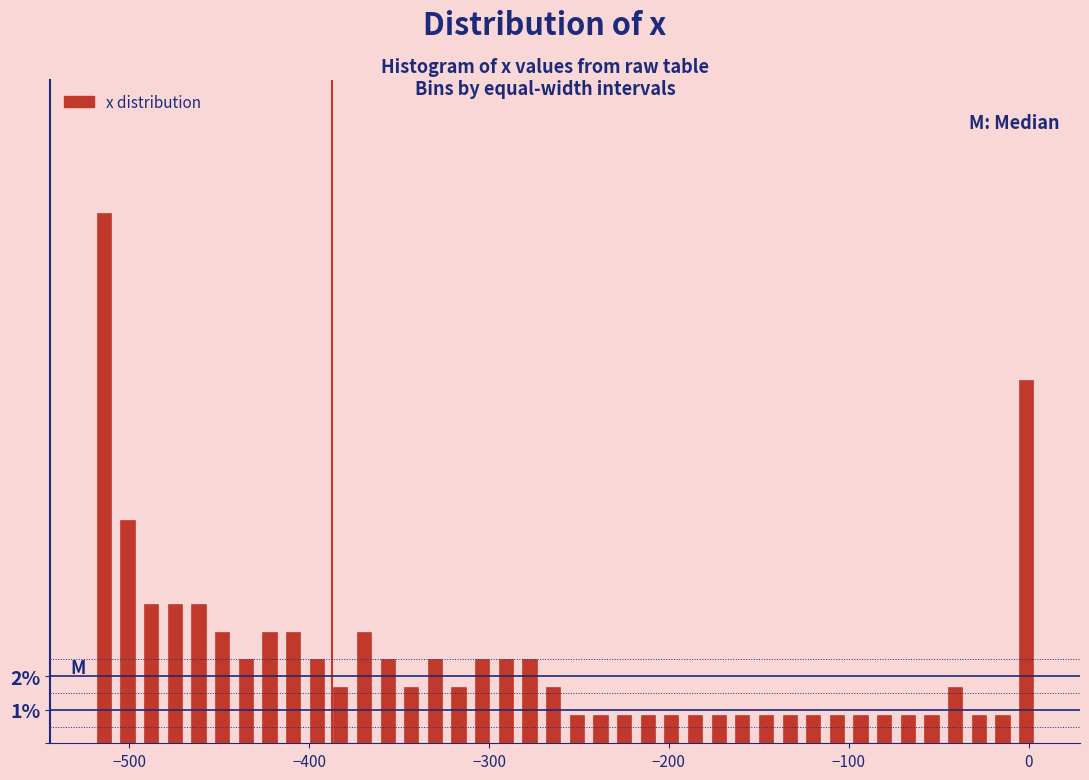

Around what value on the x-axis is the tallest bar? Give the approximate position of its centre, as read against the axis.

-510